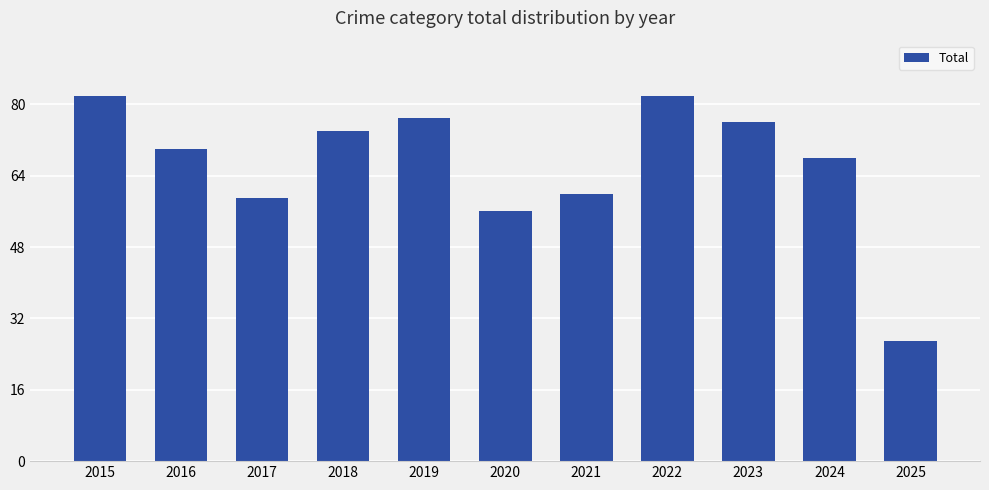

Is it true that the value at 2023 is 76?

True